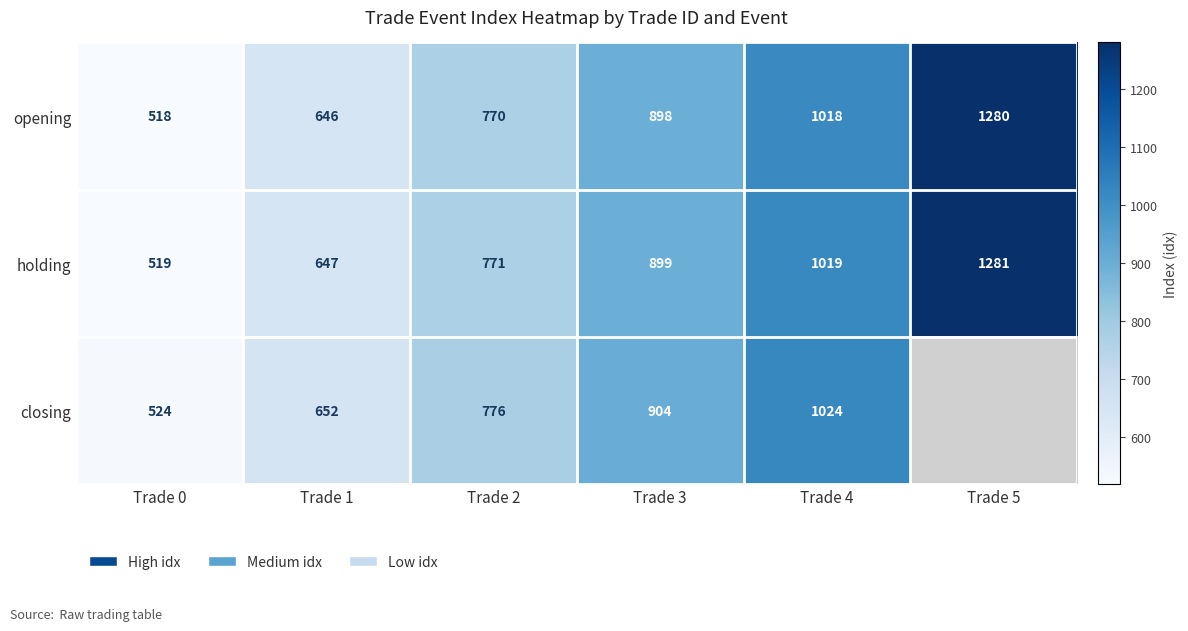

At which label is holding closest to 900?

Trade 3